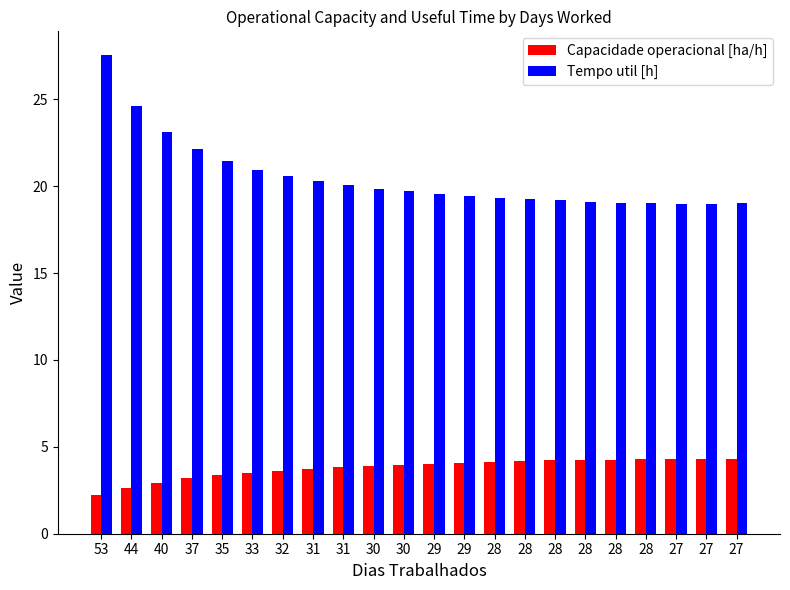

How many distinct data groups are displayed?

2